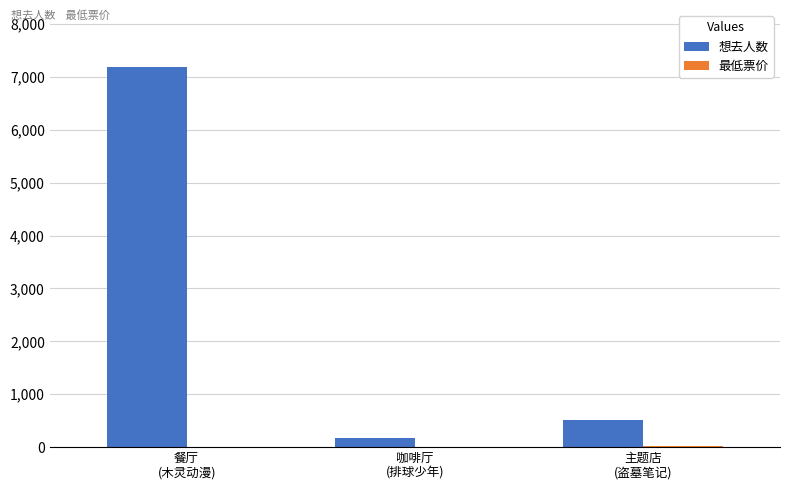

What is the highest value of the 想去人数 series?

7186